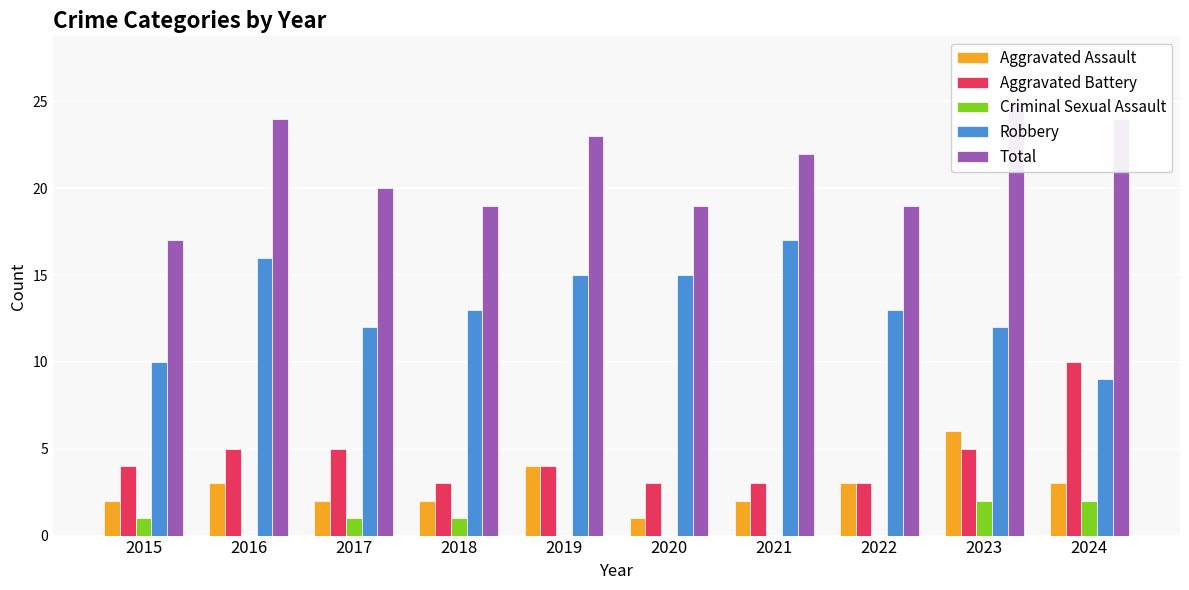

At 2018, list the series in order from largest to smallest.

Total, Robbery, Aggravated Battery, Aggravated Assault, Criminal Sexual Assault